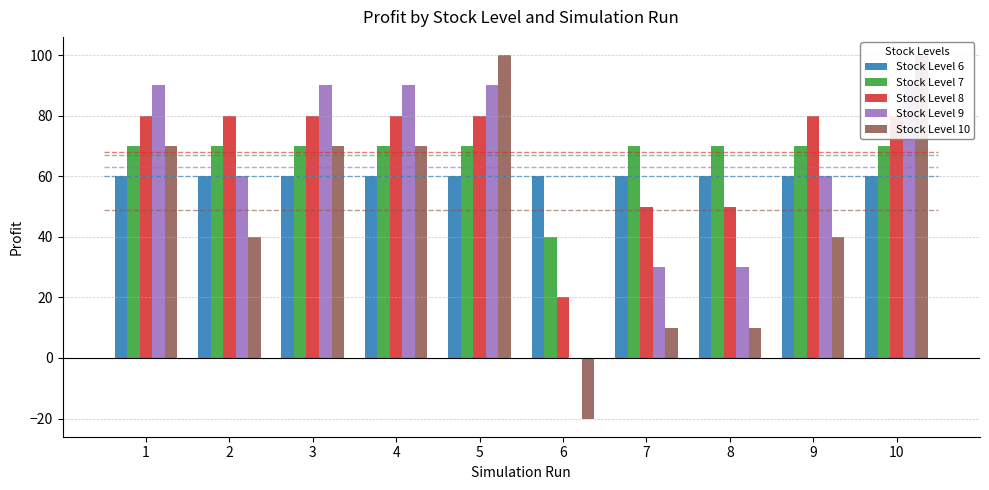

What is the smallest value displayed?

-20